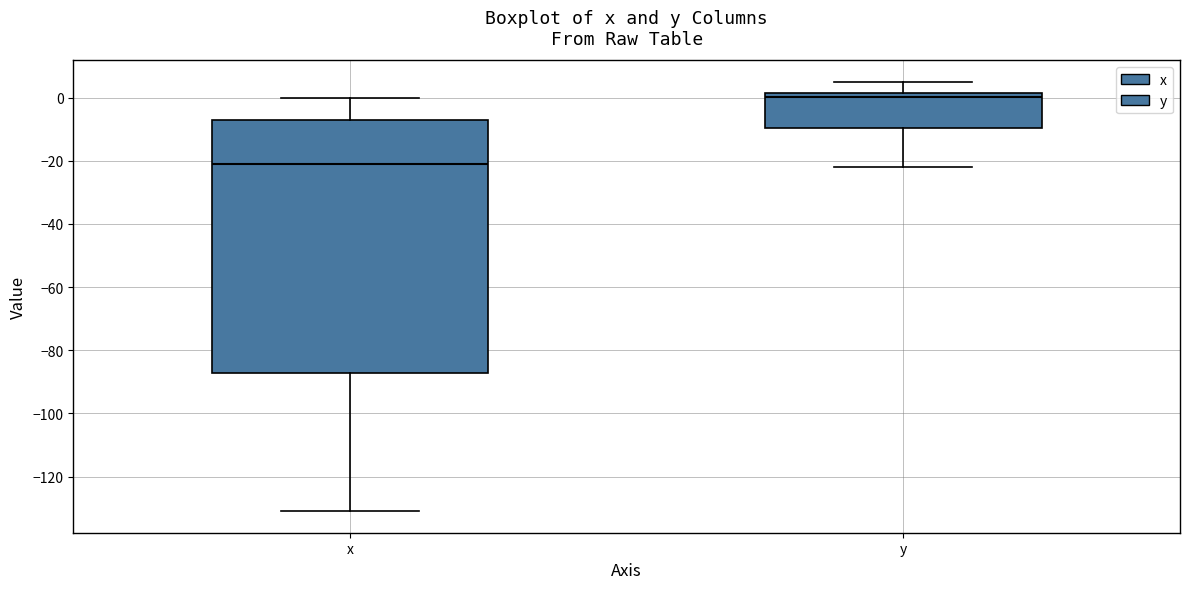

Where is the lower edge of the box for x on the y-axis? The values are not printed on the chart, so give them approximately, as read against the axis.

-88